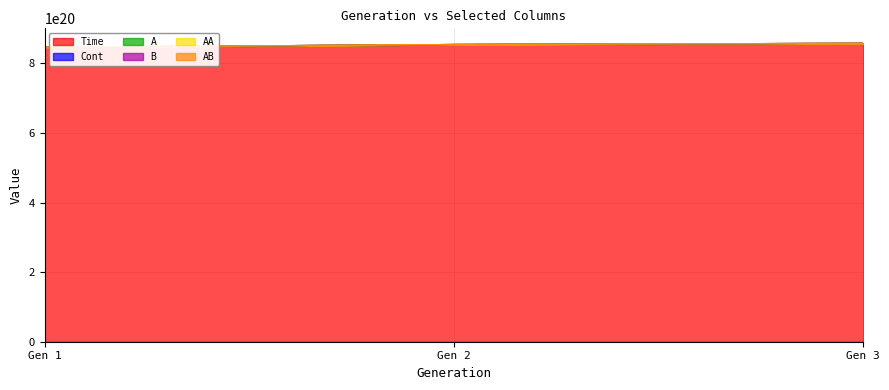

Rank the series at Gen 3 from highest to lowest value.

Time, A, B, AA, AB